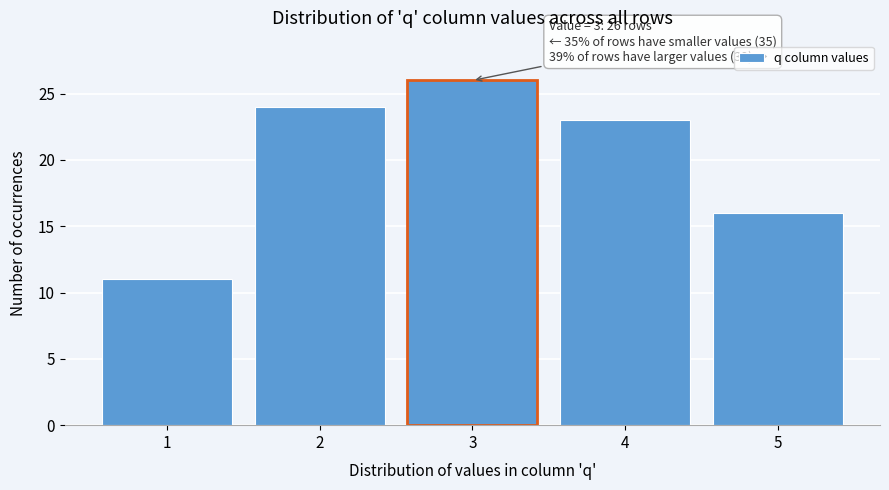

Reading right to left, transcribe all the data shown in this chart.

16	23	26	24	11